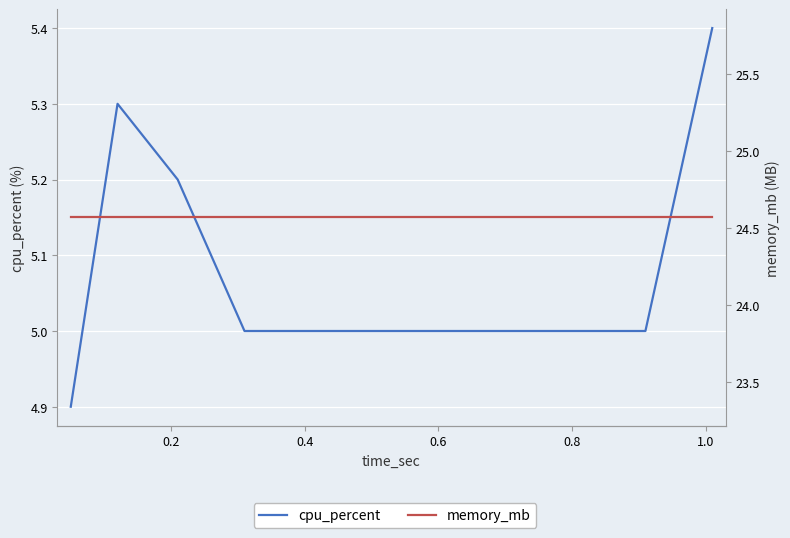

True or false: memory_mb has more than 0 points higher than both neighbors.

False